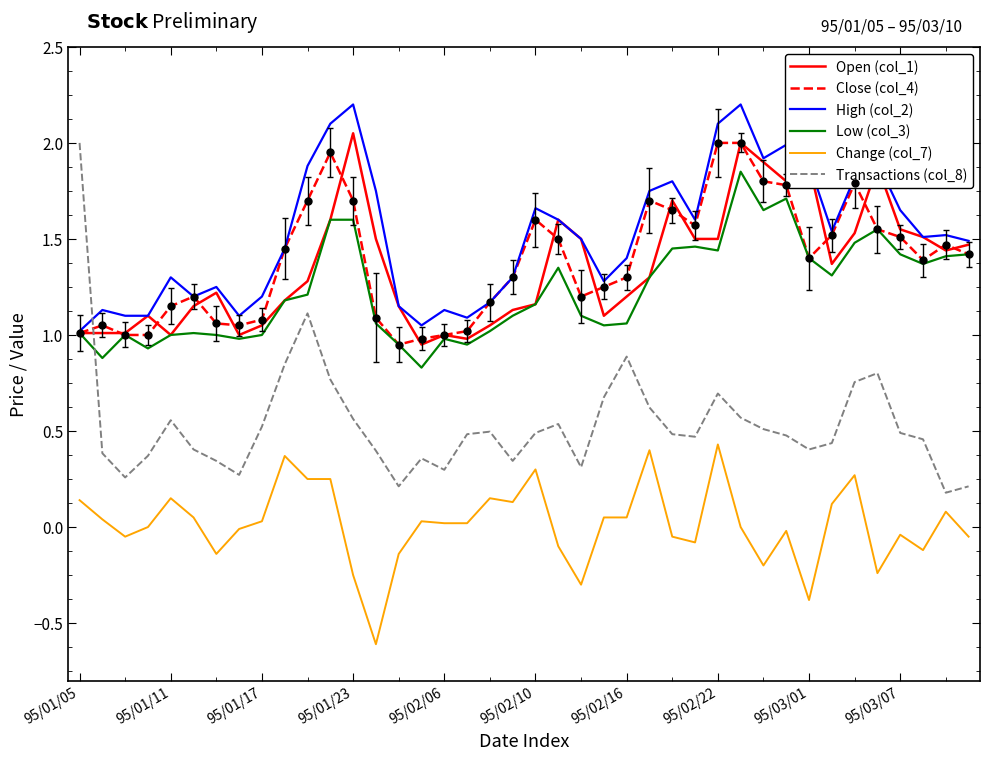

What is the maximum value for High (col_2)?

2.2